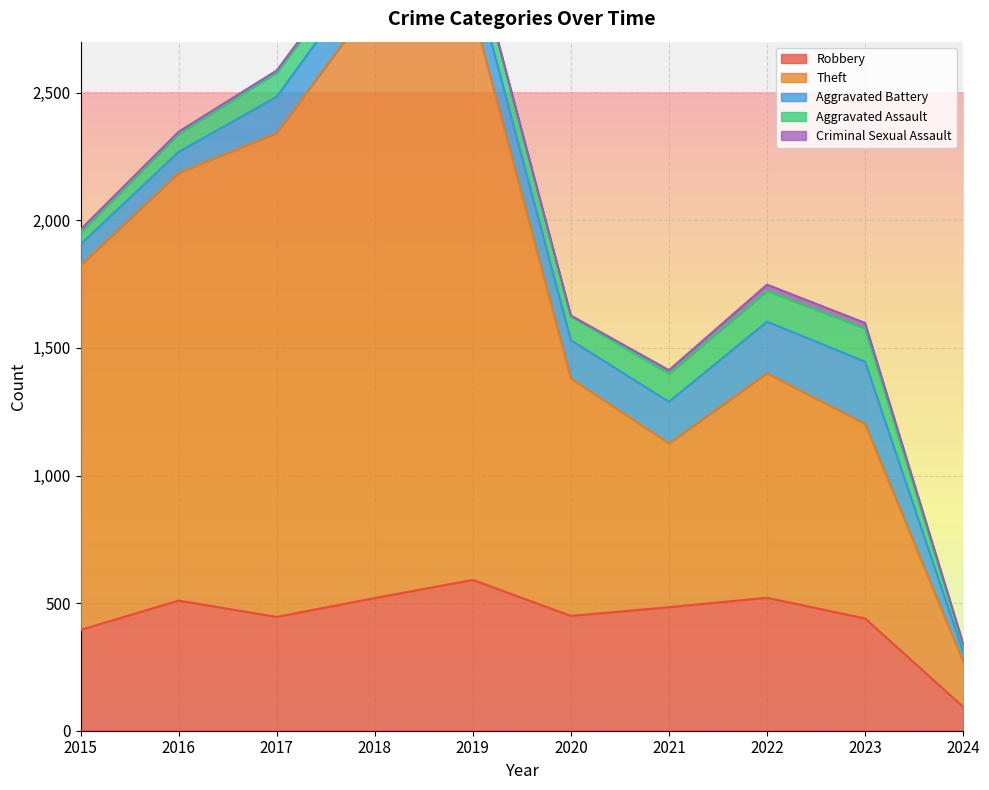

At which label does Theft reach its peak?

2018